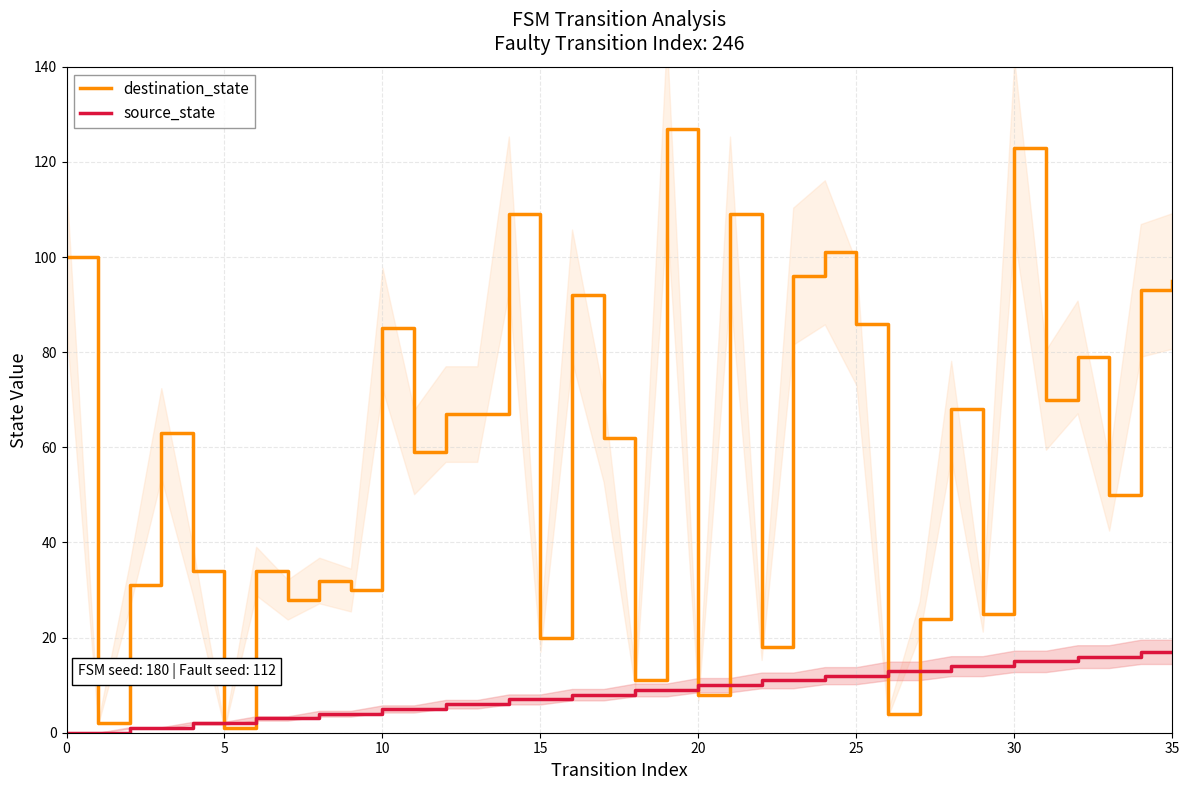

At how many categories does at least one series exceed 121?

2